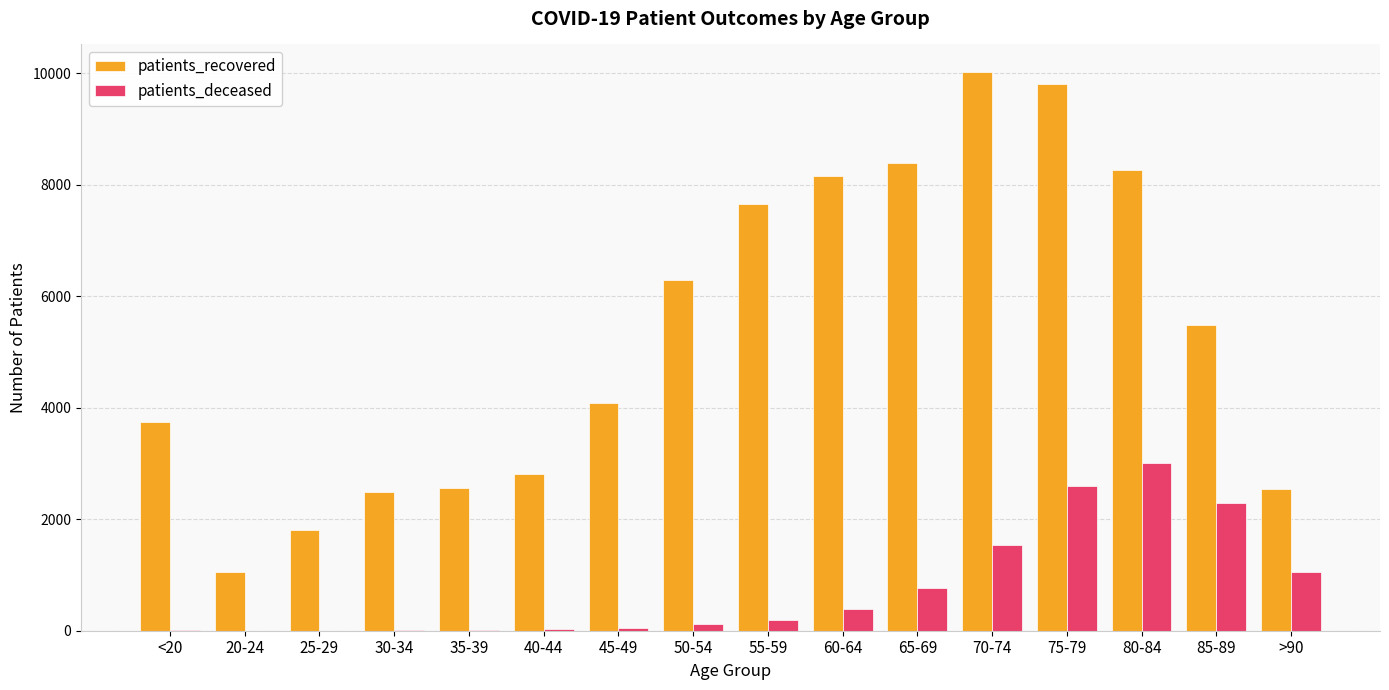

The value of patients_deceased at 85-89 is 1224. True or false?

False